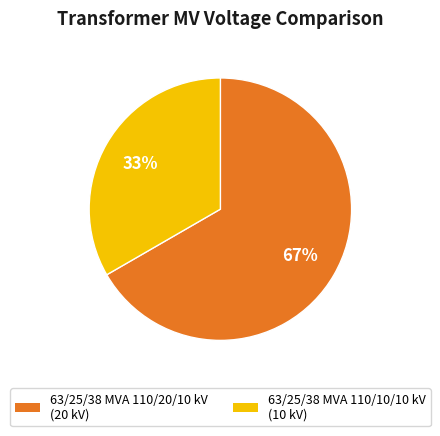

The 63/25/38 MVA 110/10/10 kV slice represents 33% of the pie. True or false?

True